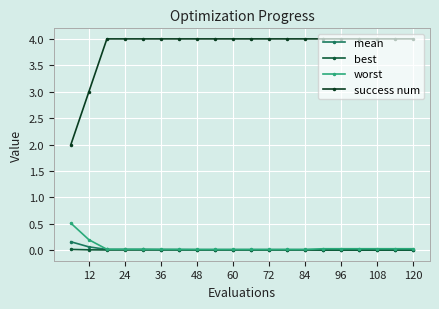

At how many categories does at least one series exceed 0?

20